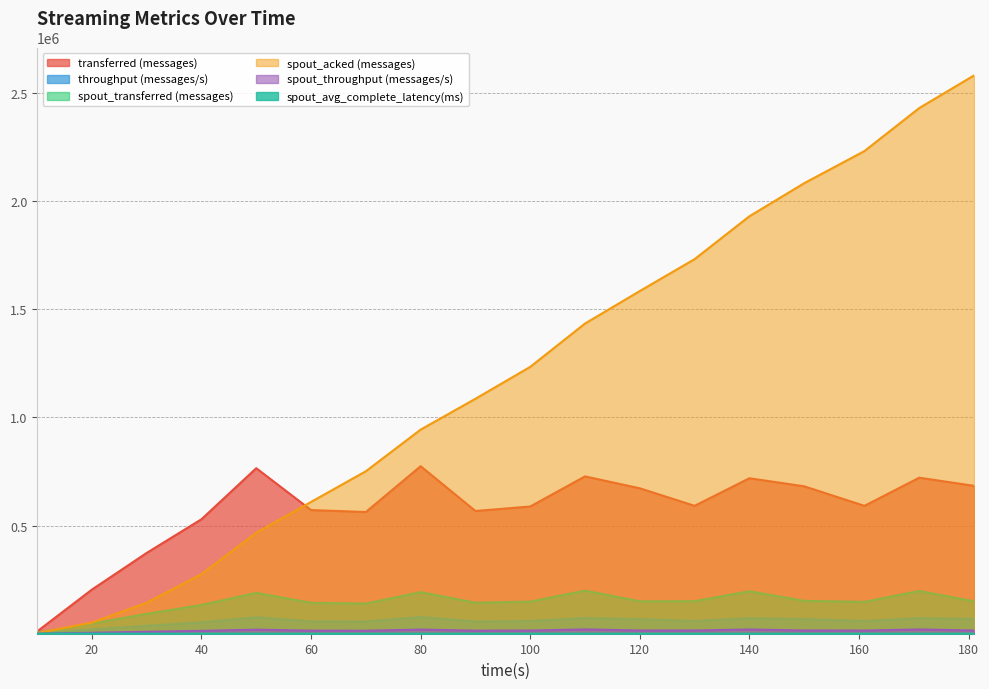

Reading left to right, what are all the values shown in this chart?

transferred (messages): 10540.0	203900.0	373400.0	529120.0	765000.0	571520.0	562460.0	774280.0	567160.0	587960.0	727120.0	672060.0	591140.0	718560.0	681300.0	591040.0	721160.0	683460.0
throughput (messages/s): 1053.0	19881.0	36820.0	52612.0	76021.0	56924.0	55994.0	77211.0	56293.0	58509.0	72314.0	67045.0	58872.0	71399.0	67804.0	58880.0	71979.0	68073.0
spout_transferred (messages): 4060.0	46820.0	91900.0	132720.0	188840.0	142860.0	139400.0	192200.0	143200.0	148280.0	199060.0	149800.0	150320.0	196140.0	151800.0	147320.0	197460.0	149820.0
spout_acked (messages): 3260.0	51480.0	143200.0	275220.0	466800.0	609180.0	751020.0	943360.0	1085880.0	1233400.0	1433720.0	1583880.0	1731240.0	1929340.0	2082200.0	2230760.0	2429480.0	2580380.0
spout_throughput (messages/s): 405.0	4565.0	9062.0	13196.0	18765.0	14229.0	13877.0	19166.0	14213.0	14755.0	19797.0	14944.0	14970.0	19489.0	15107.0	14676.0	19708.0	14922.0
spout_avg_complete_latency(ms): 498.9	103.3	69.6	62.6	58.7	58.0	57.5	56.5	56.0	55.2	54.8	54.7	54.7	54.5	54.3	54.0	53.9	53.9